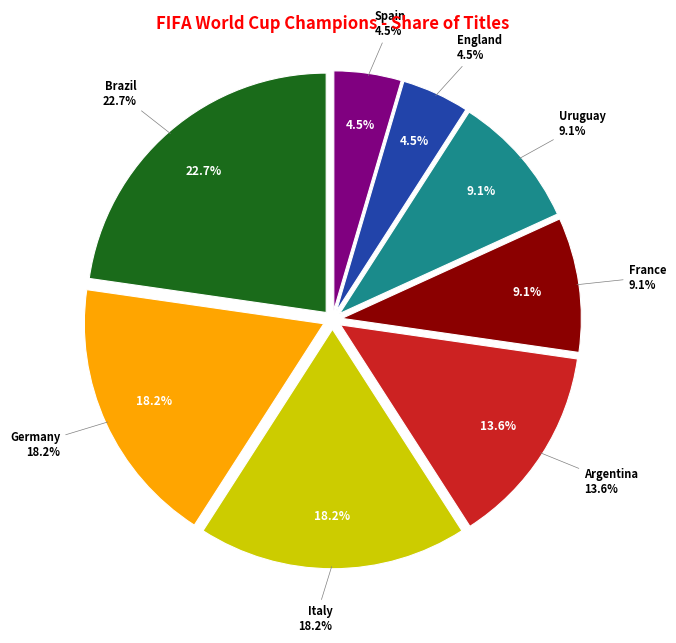

The Germany slice represents 18% of the pie. True or false?

True